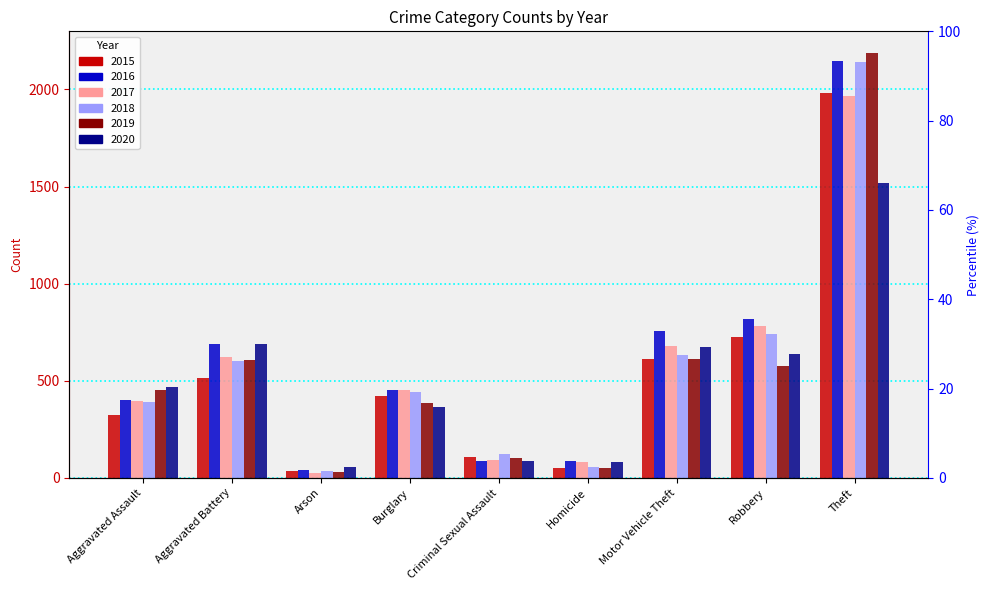

True or false: 2017 has a value of 23 at Arson.

True